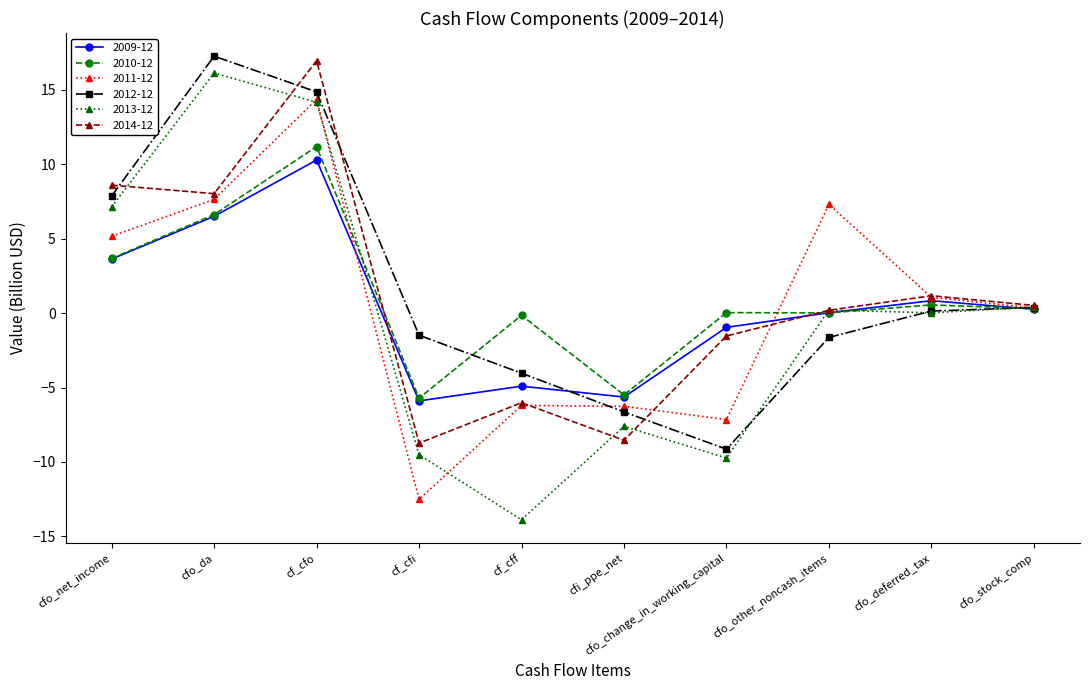

How many lines are shown in the chart?

6